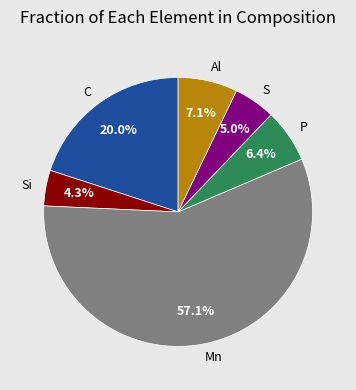

To the nearest percent, what is the average slice percentage?

17%